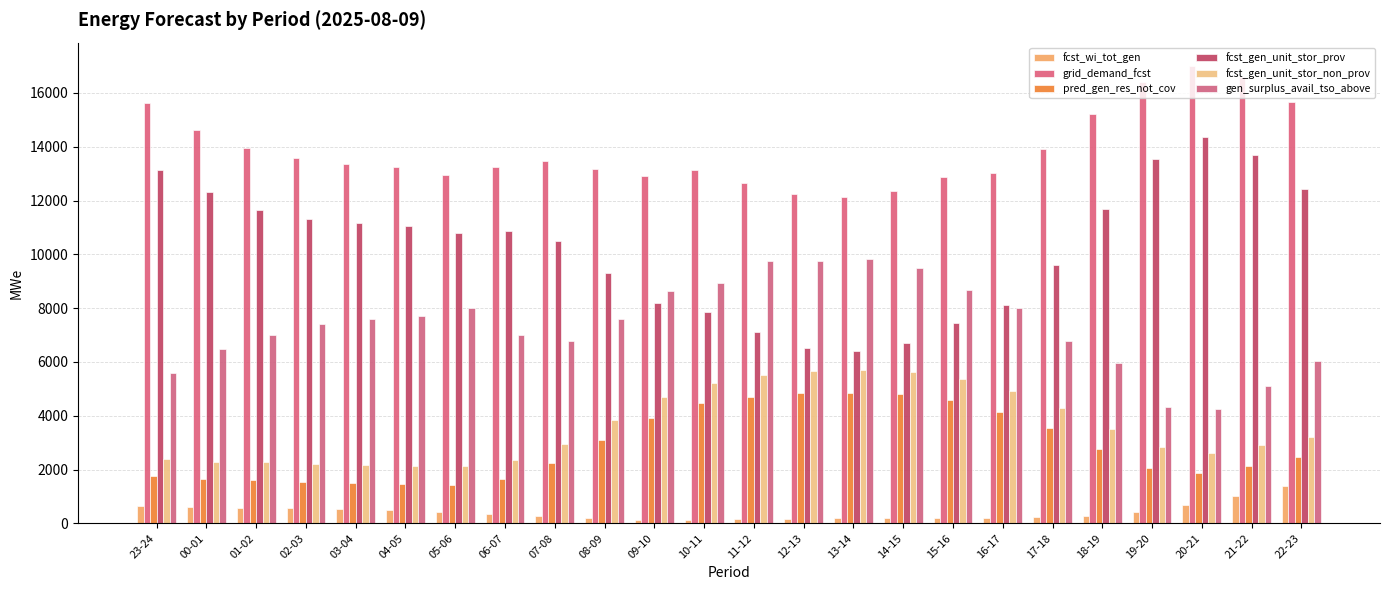

At how many categories does at least one series exceed 7833?

24